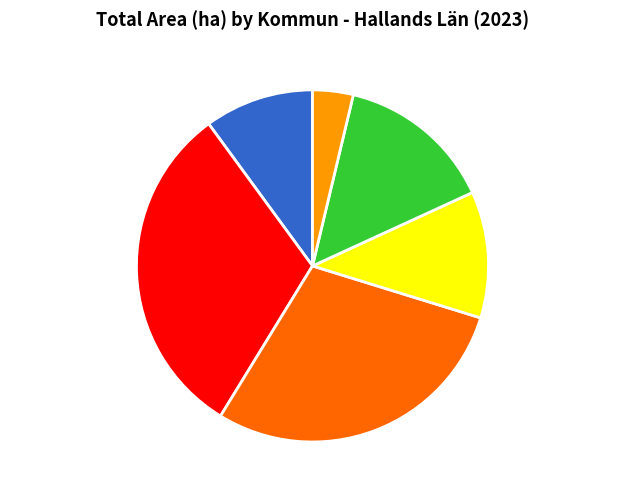

The FALKENBERG slice represents 31% of the pie. True or false?

True